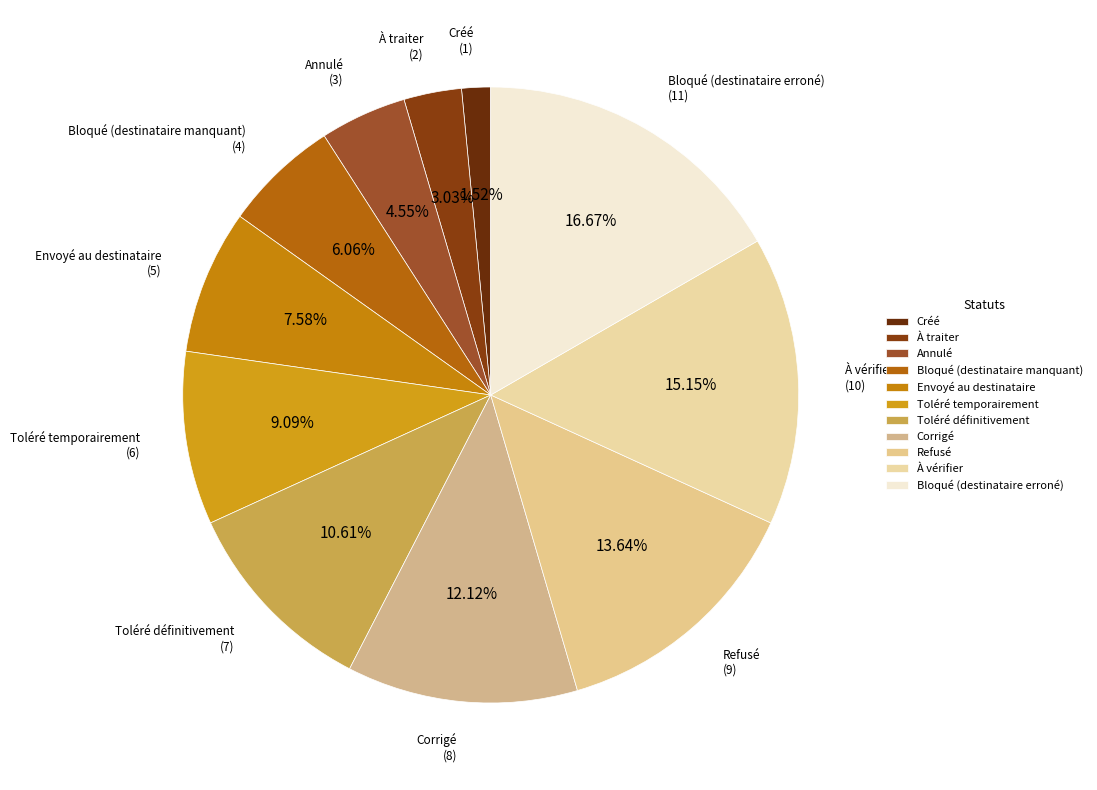

Is it true that Toléré temporairement is 23% of the pie?

False